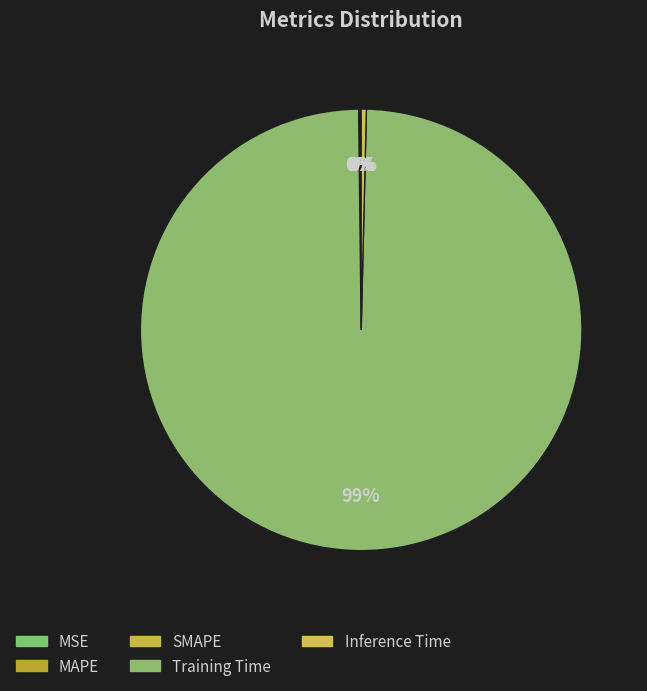

Rank the categories by value from lowest to highest.

MSE, SMAPE, MAPE, Inference Time, Training Time